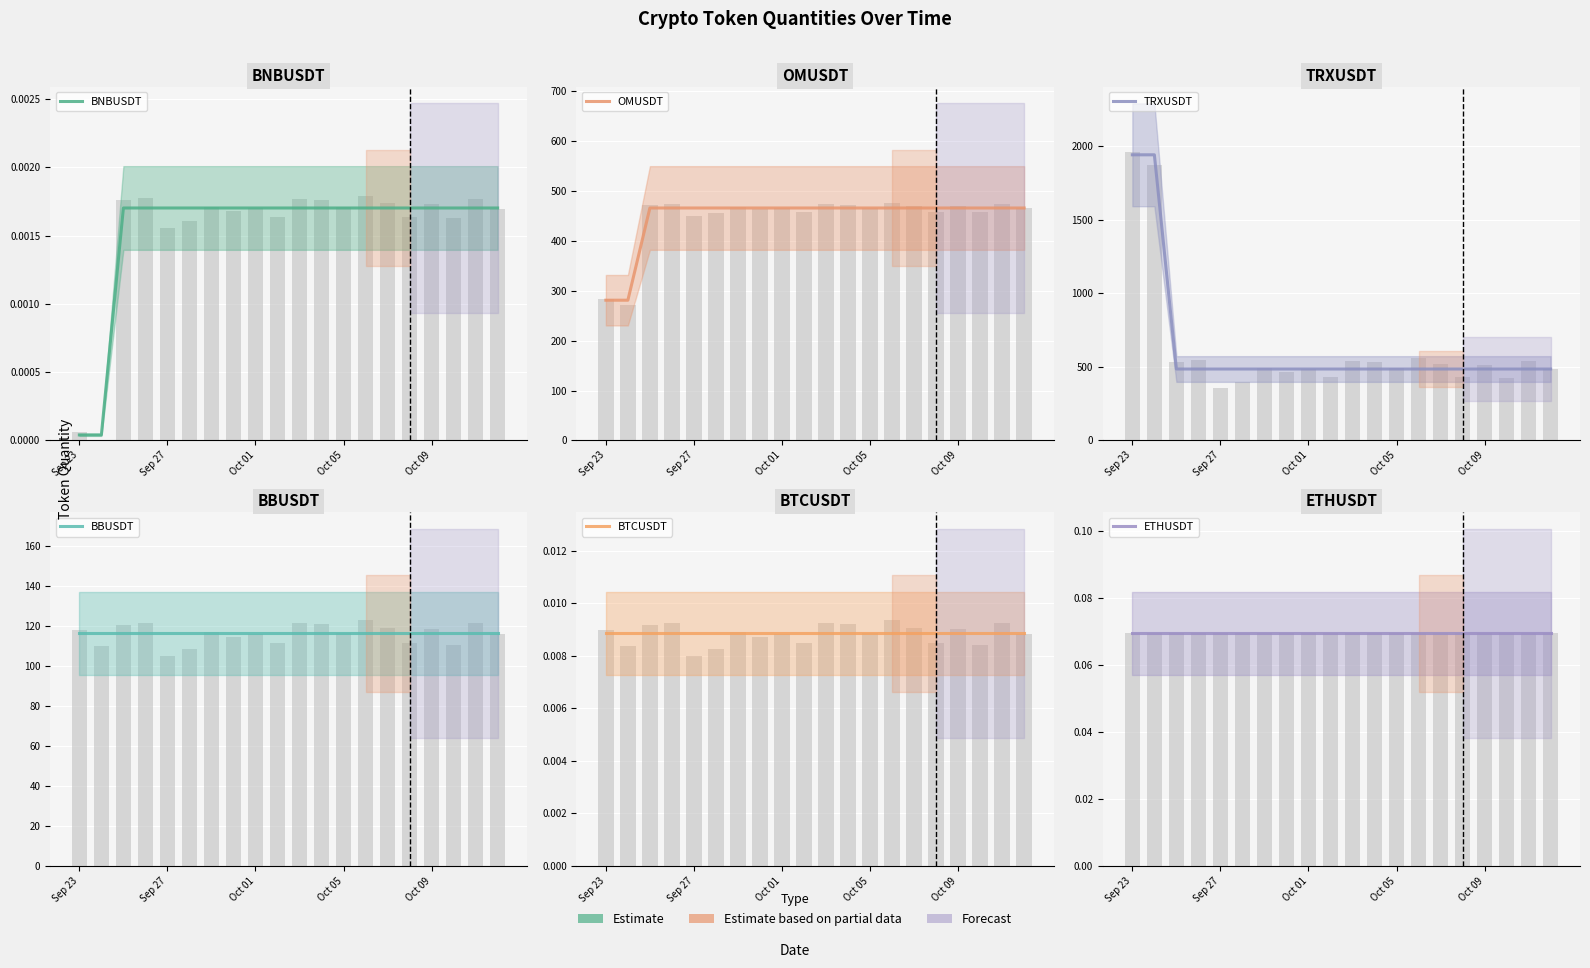

Between 8 and 6, which is larger?

8